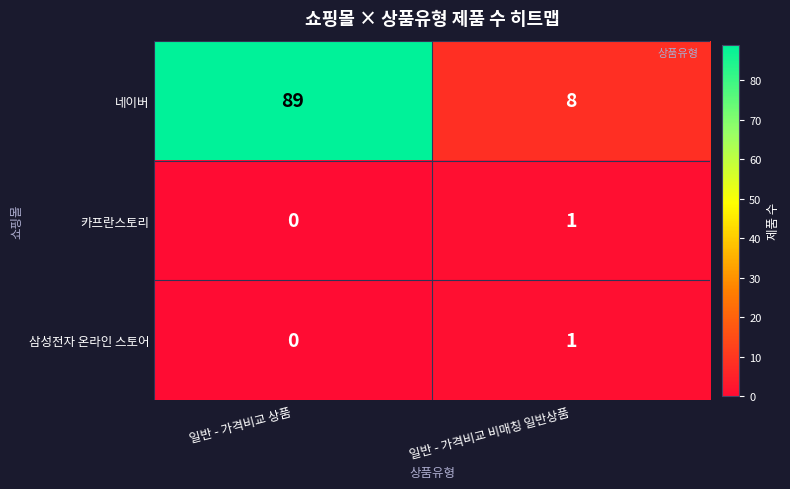

The value of 네이버 at 일반 - 가격비교 상품 is 89. True or false?

True